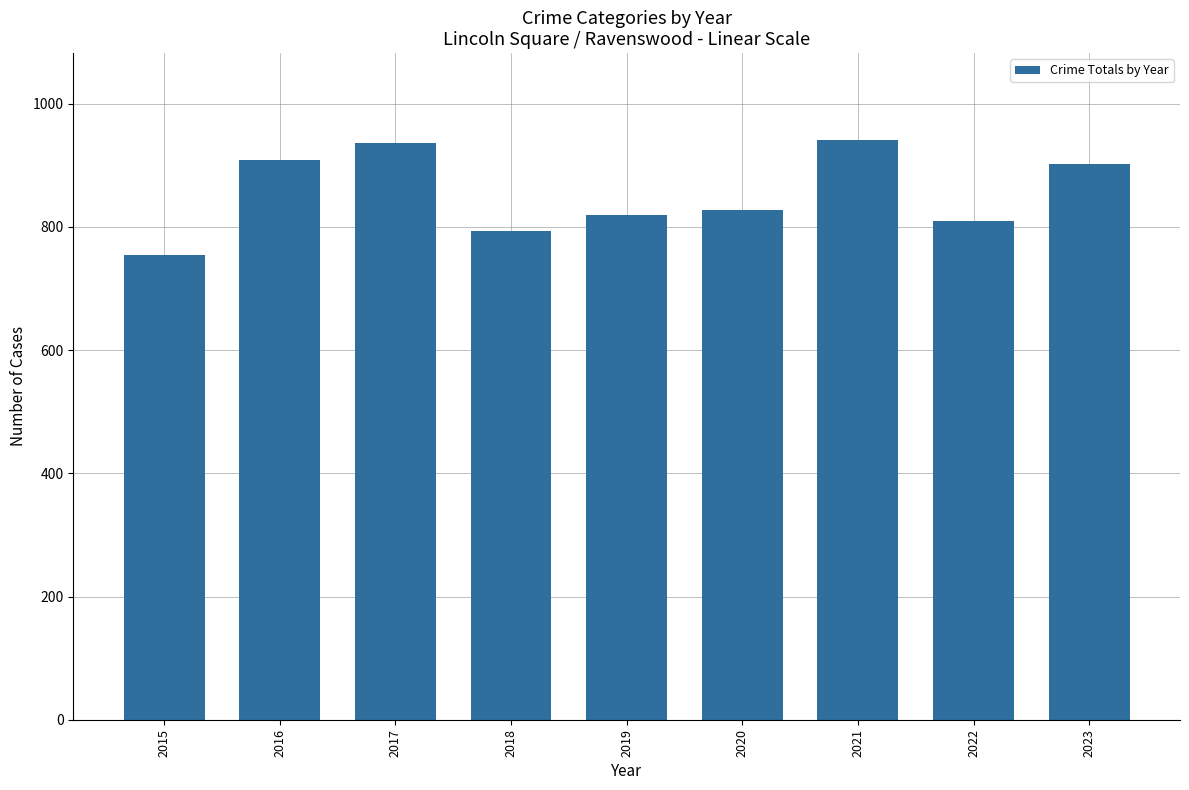

At which label is the value closest to 847?

2020